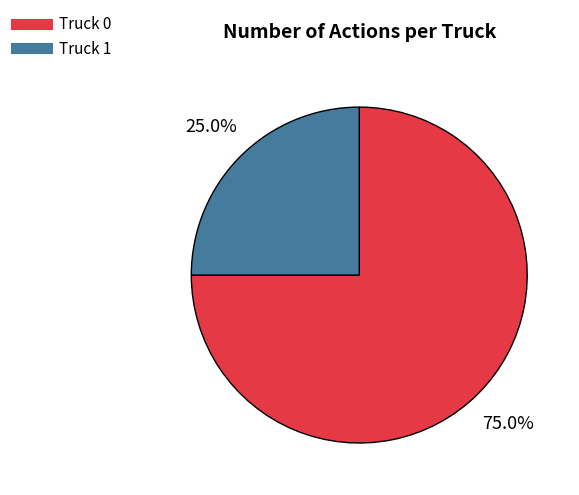

Which slice is the smallest?

Truck 1